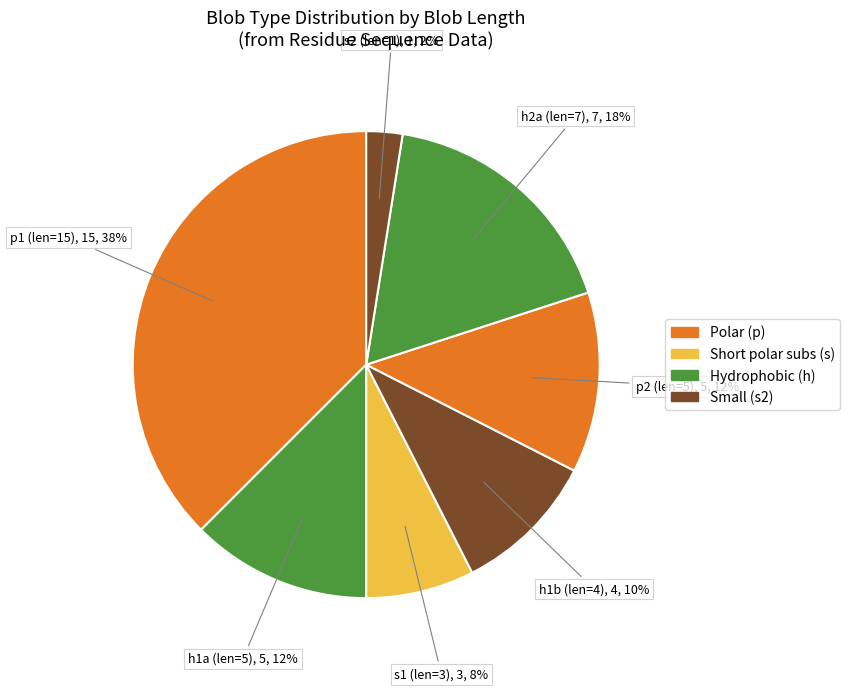

How many slices are in this pie chart?

7